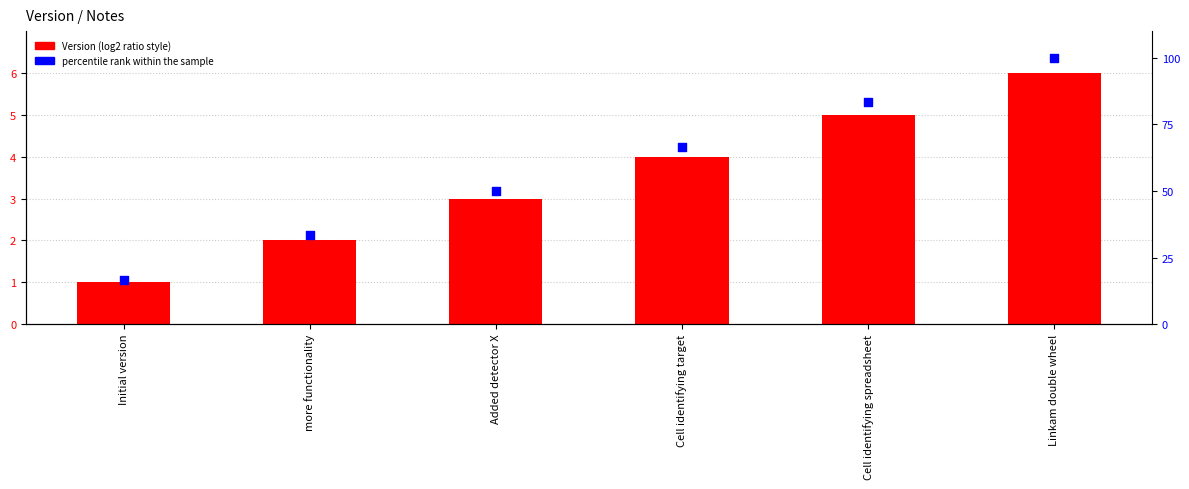

Which series reaches the minimum Y coordinate?

Version